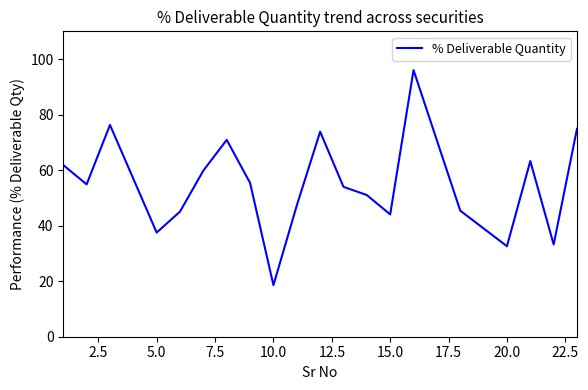

What is the smallest value displayed?

18.6